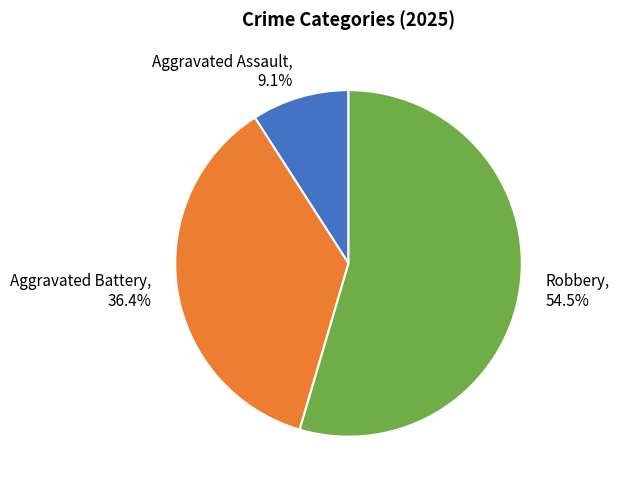

How many slices are in this pie chart?

3